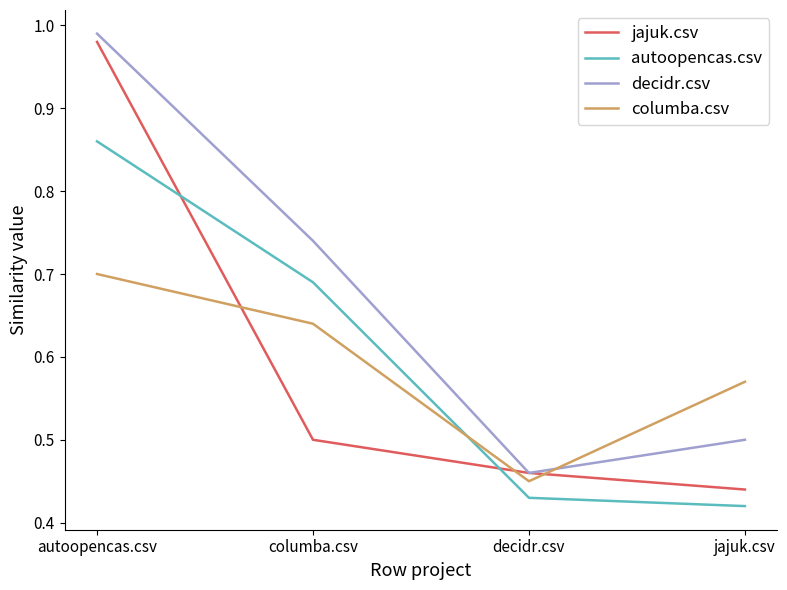

What position from the left is jajuk.csv?

4